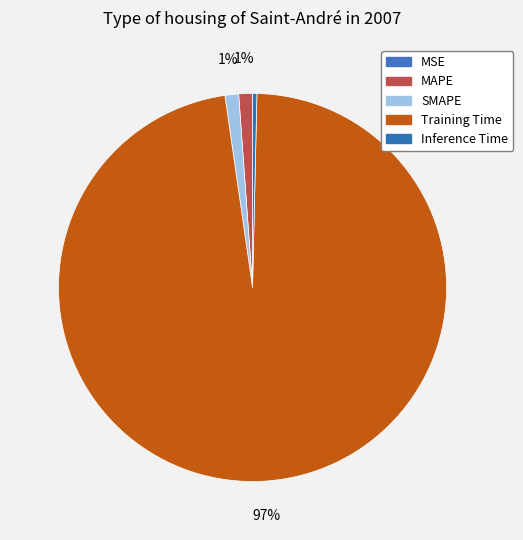

How many segments does this pie chart have?

5